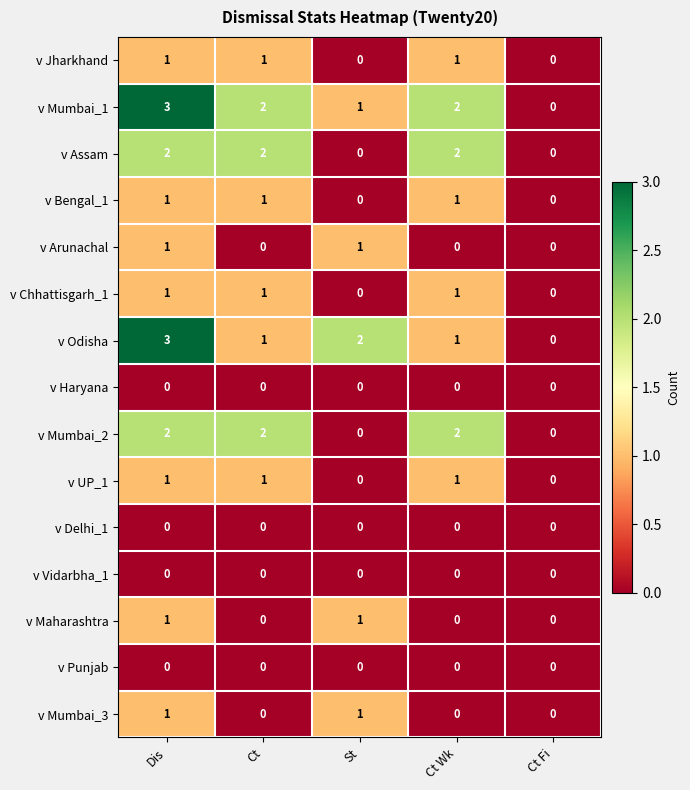

Which label corresponds to the largest value in the chart?

Dis